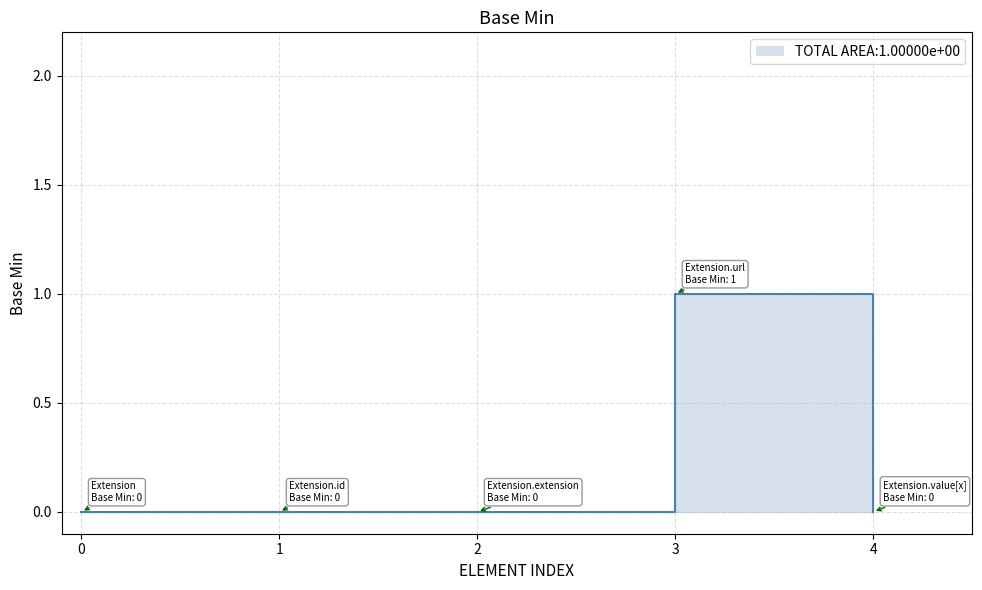

Is it true that the value at 3 is 1?

False